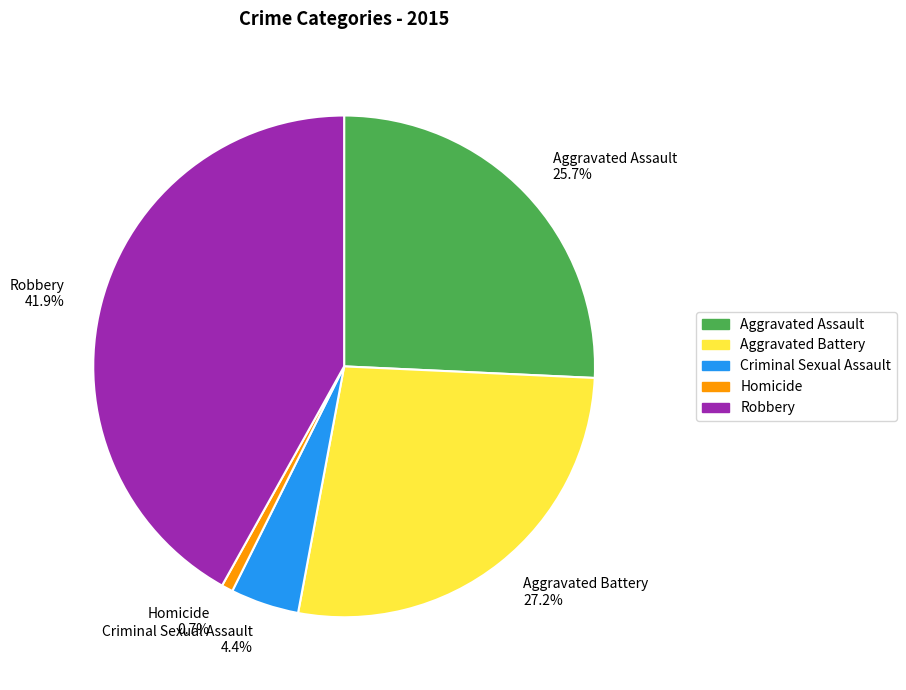

Rank the categories by value from lowest to highest.

Homicide, Criminal Sexual Assault, Aggravated Assault, Aggravated Battery, Robbery